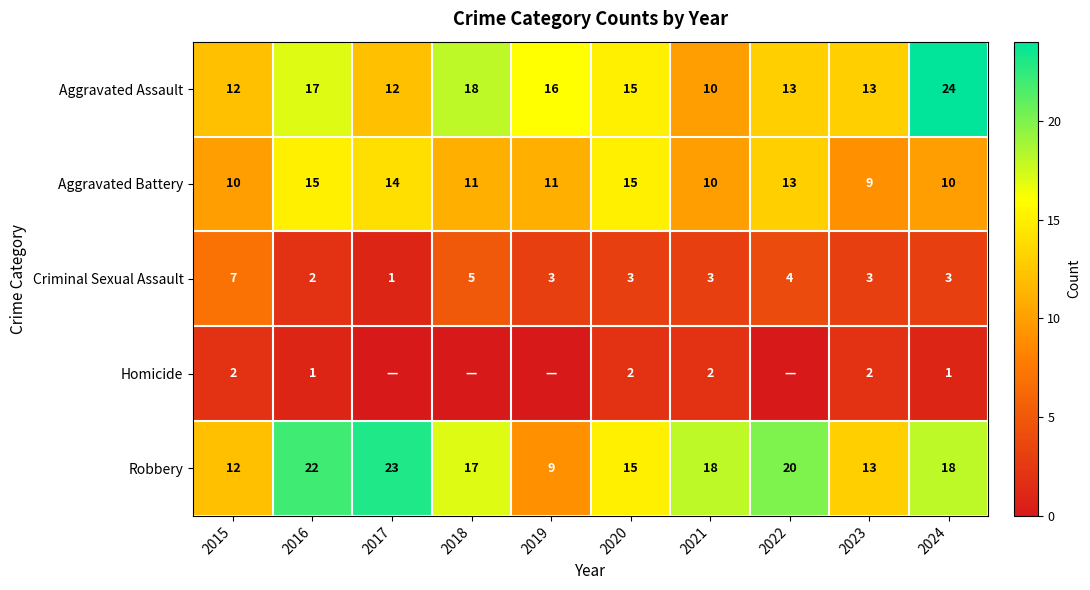

Where does the Robbery series first go above 18?

2016